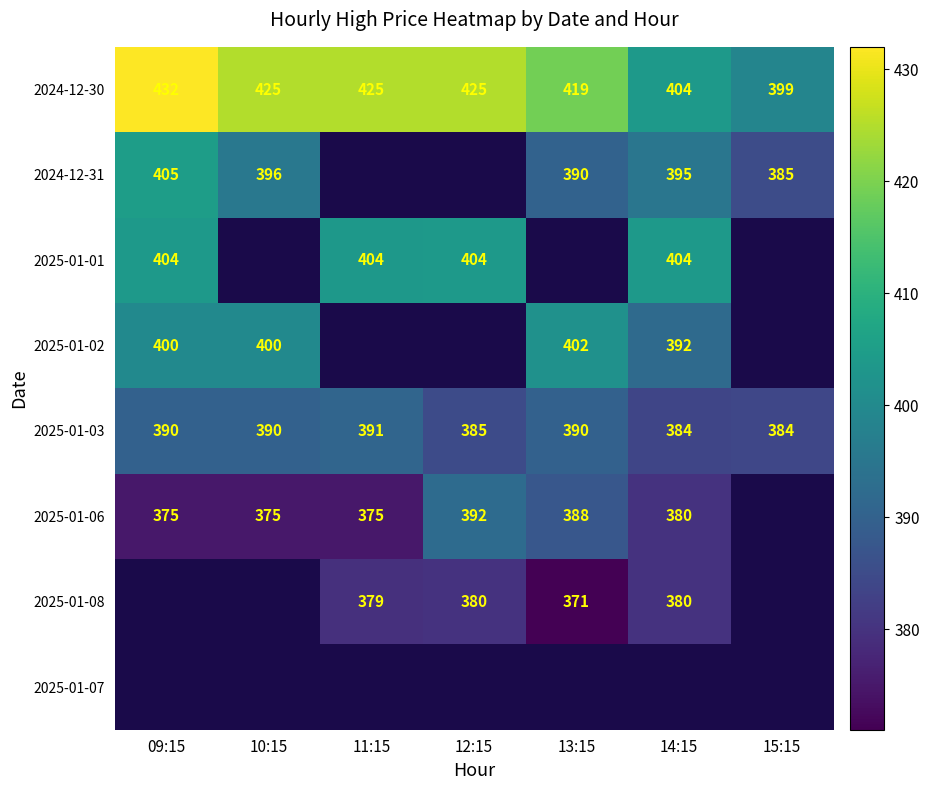

What is the sum of all 2025-01-03 values?

2714